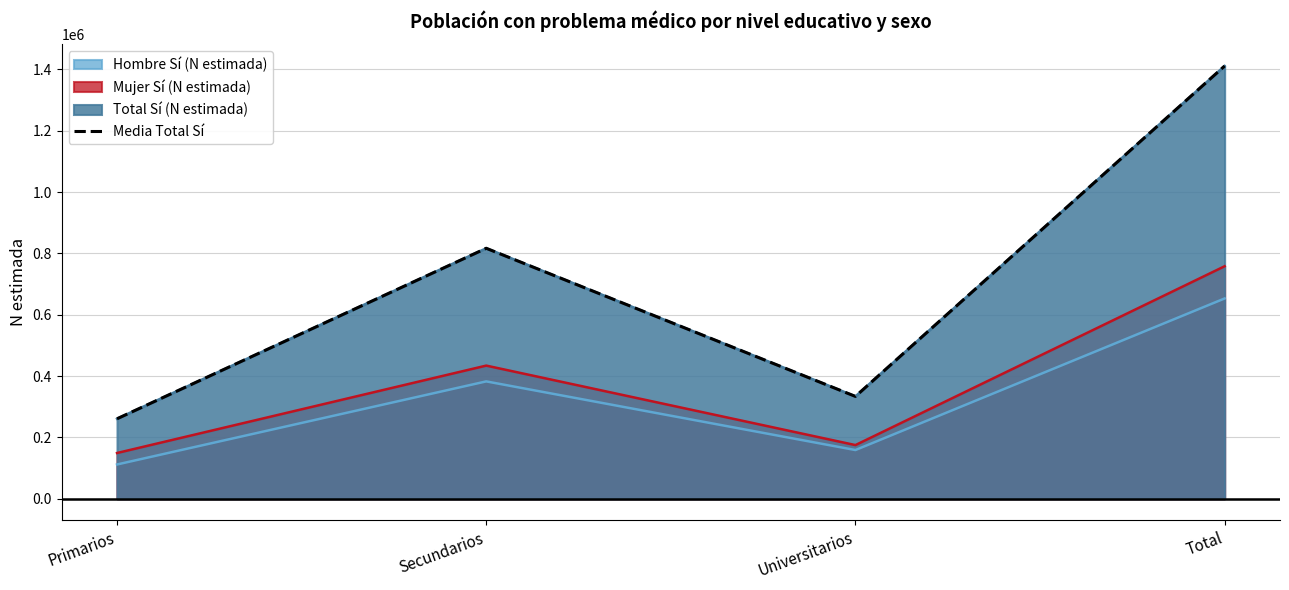

What position from the right is Primarios?

4